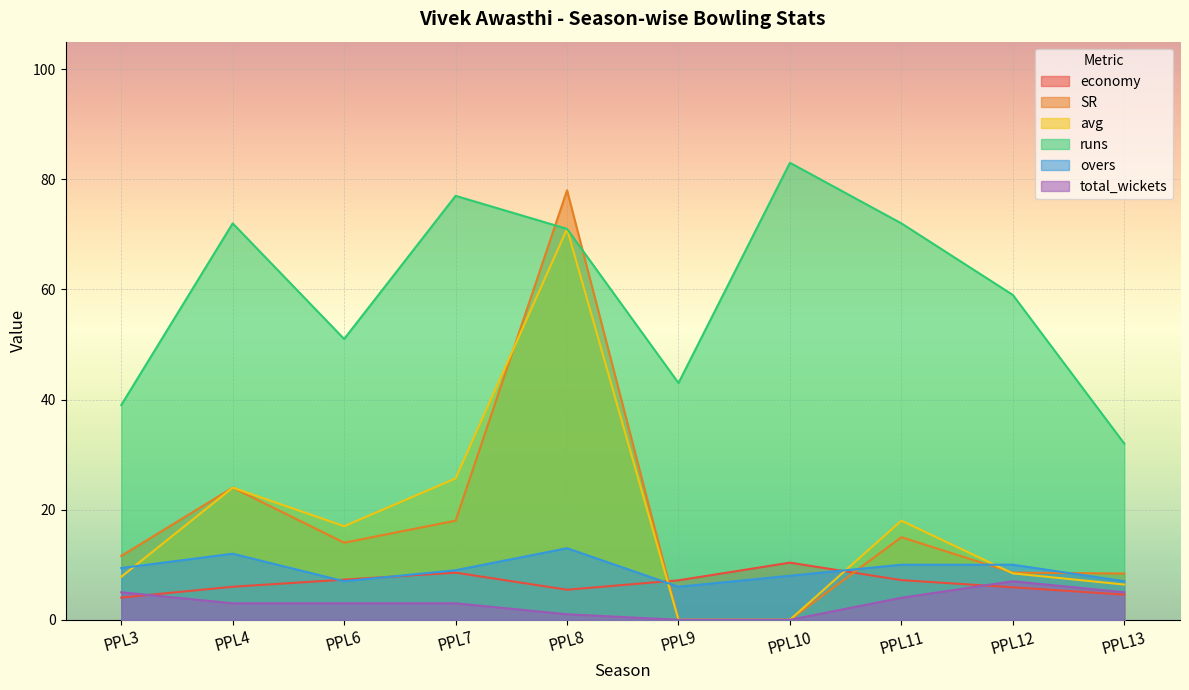

Between PPL3 and PPL13, which series saw the biggest shift?

runs